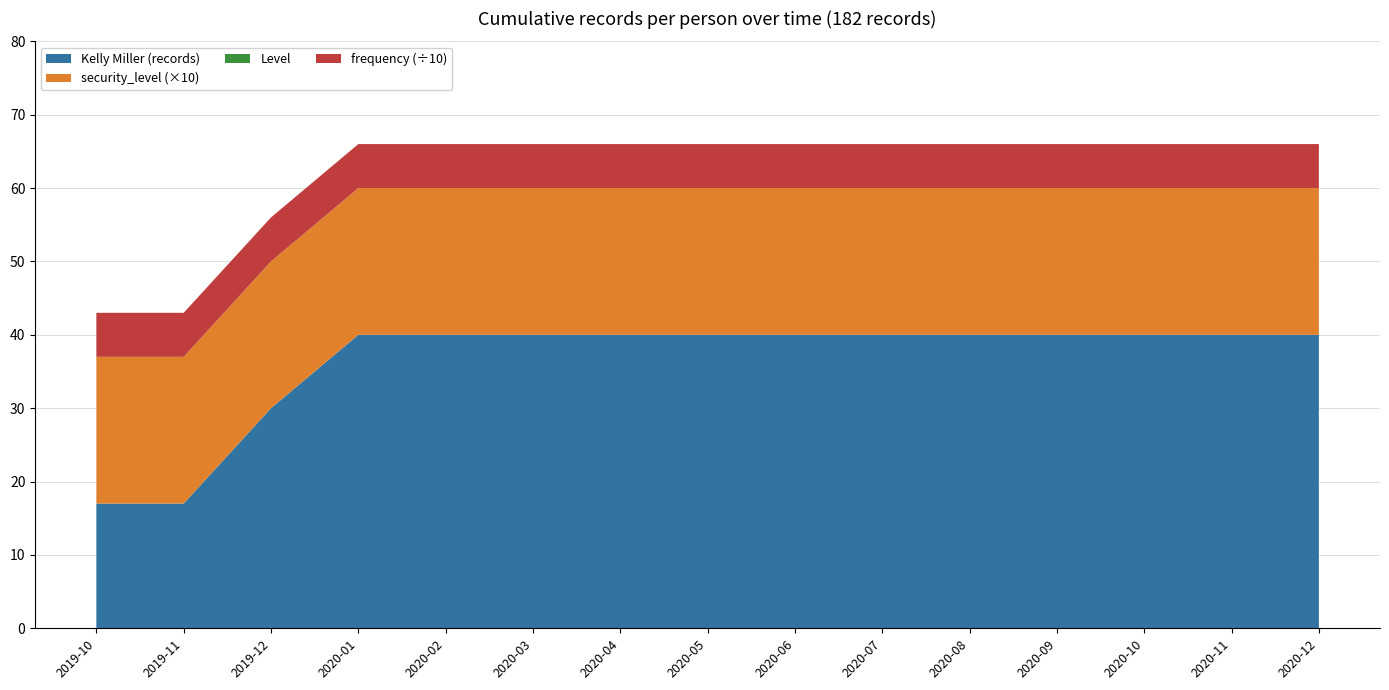

The value of Kelly Miller (records) at 2019-10 is 12. True or false?

False